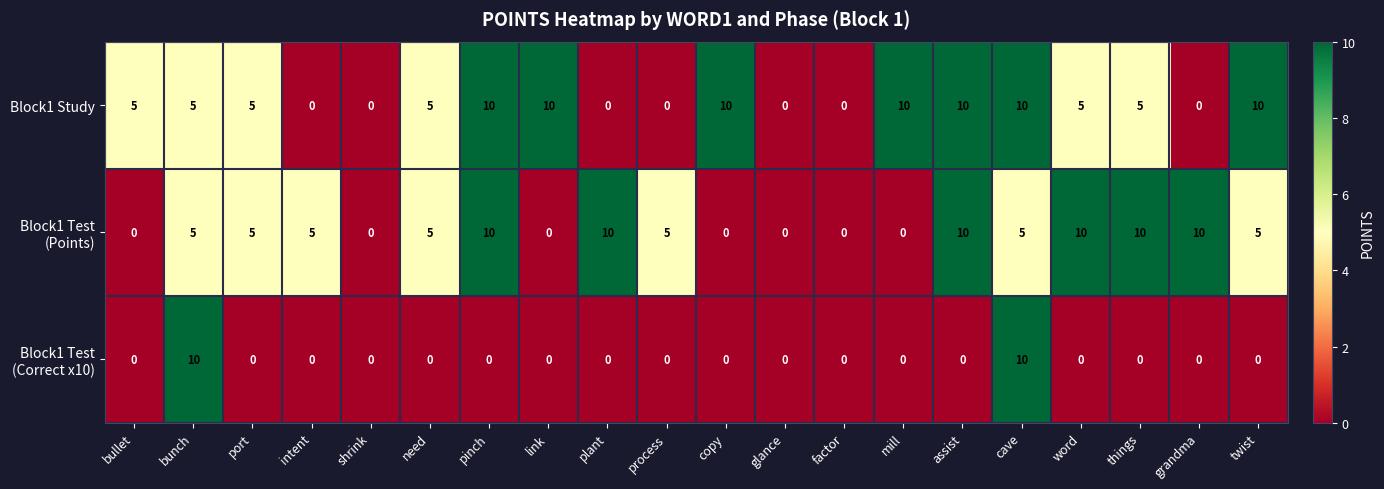

At how many categories does at least one series exceed 7?

12